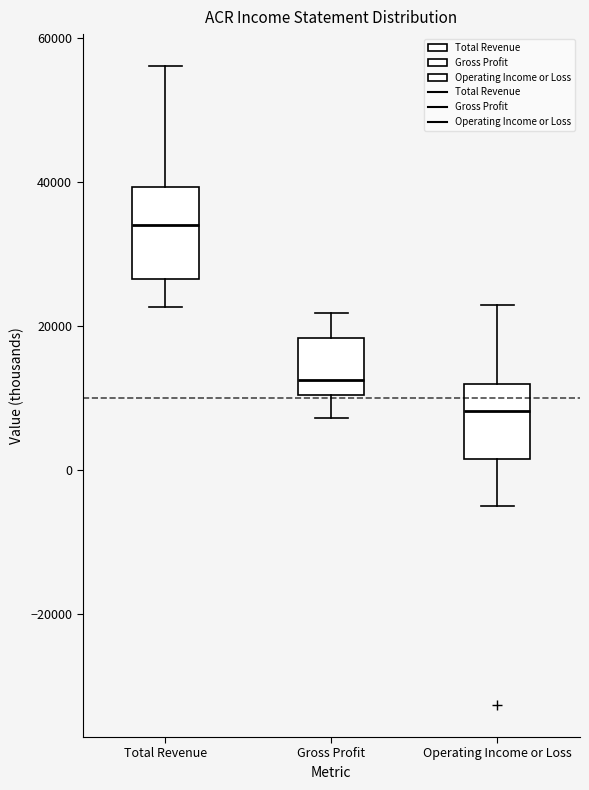

Reading left to right, transcribe this box plot: for each box, give where its median line is, the range the box spans, and where its two whiskers end, as read against the y-axis. The values are not printed on the chart, so give them approximately, as read against the axis.

Total Revenue: median 34000, box 26000 to 40000, whiskers 22000 to 56000
Gross Profit: median 12000, box 10000 to 18000, whiskers 8000 to 22000
Operating Income or Loss: median 8000, box 2000 to 12000, whiskers -4000 to 22000